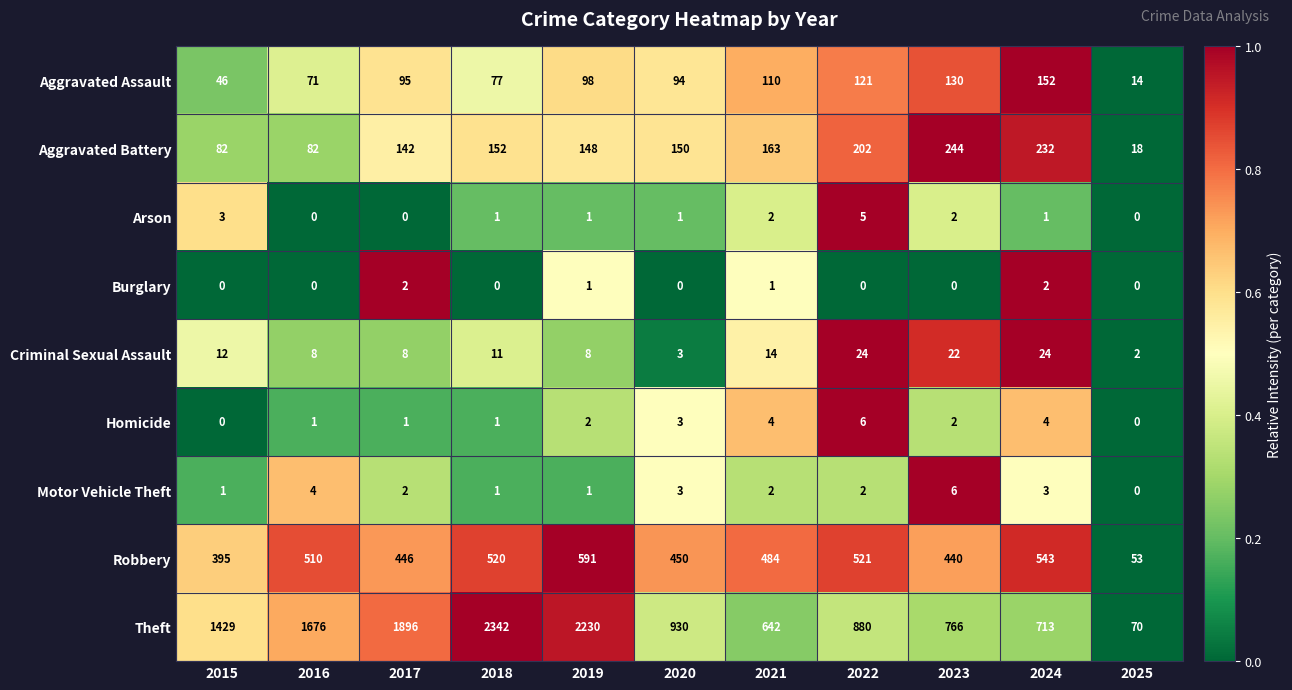

True or false: Burglary has a value of 1 at 2015.

False